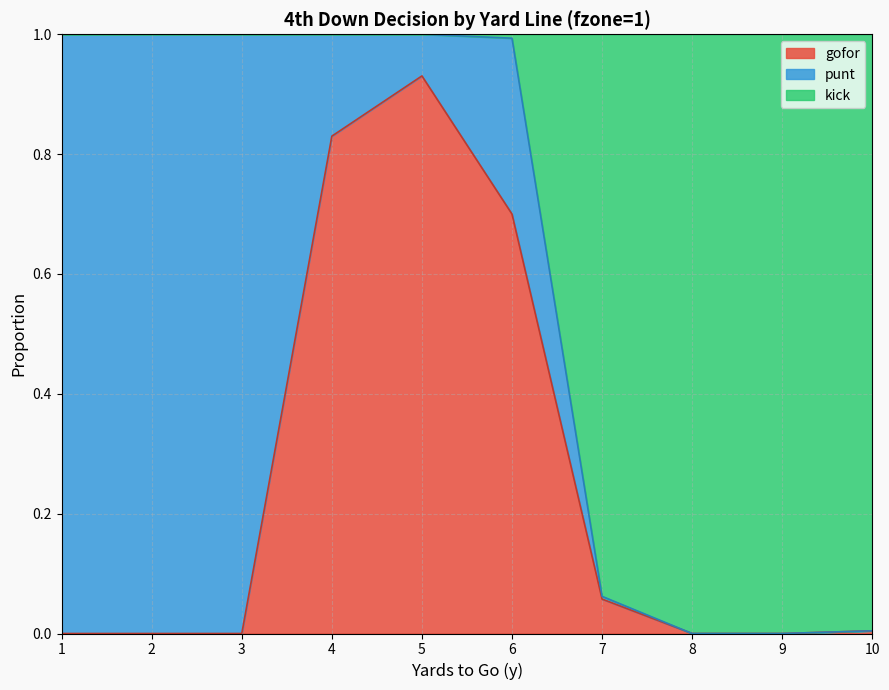

Between 4 and 10, which series saw the biggest shift?

kick